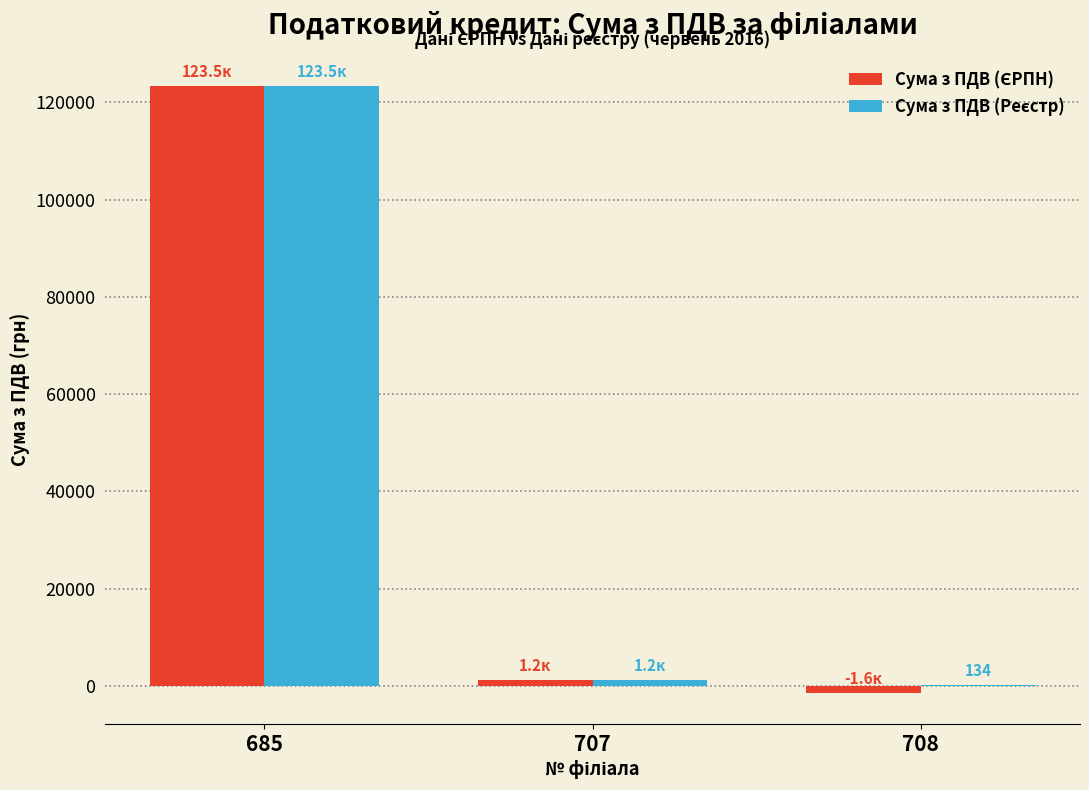

At which category is the sum across all series the highest?

685